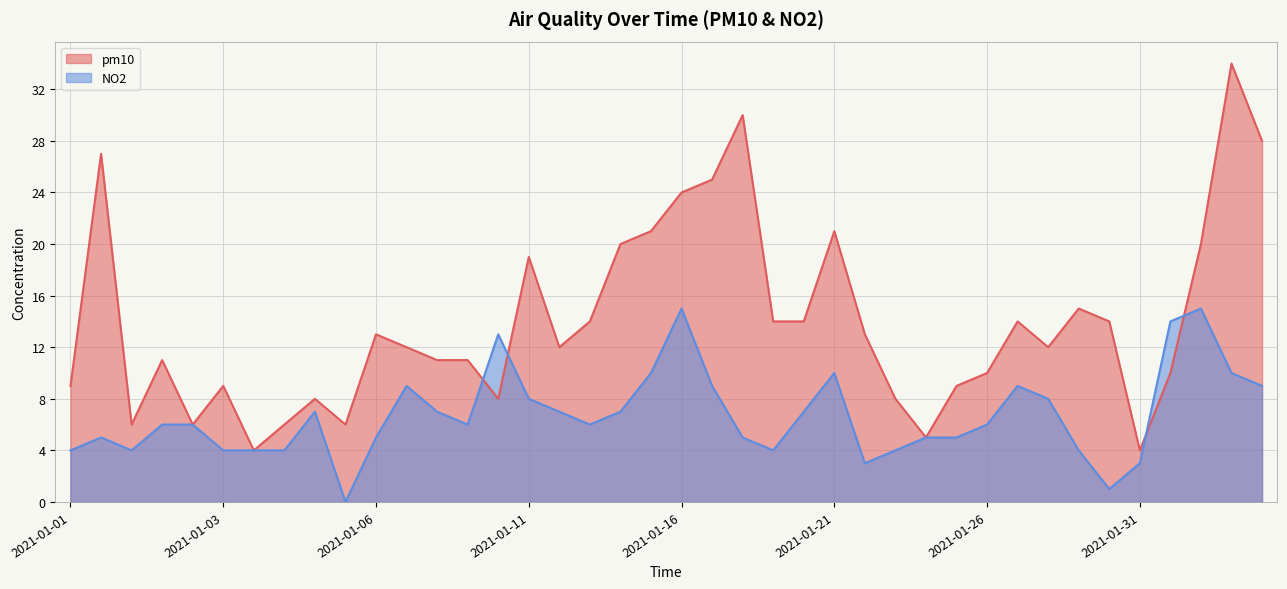

At which category is the sum across all series the highest?

2021-02-03